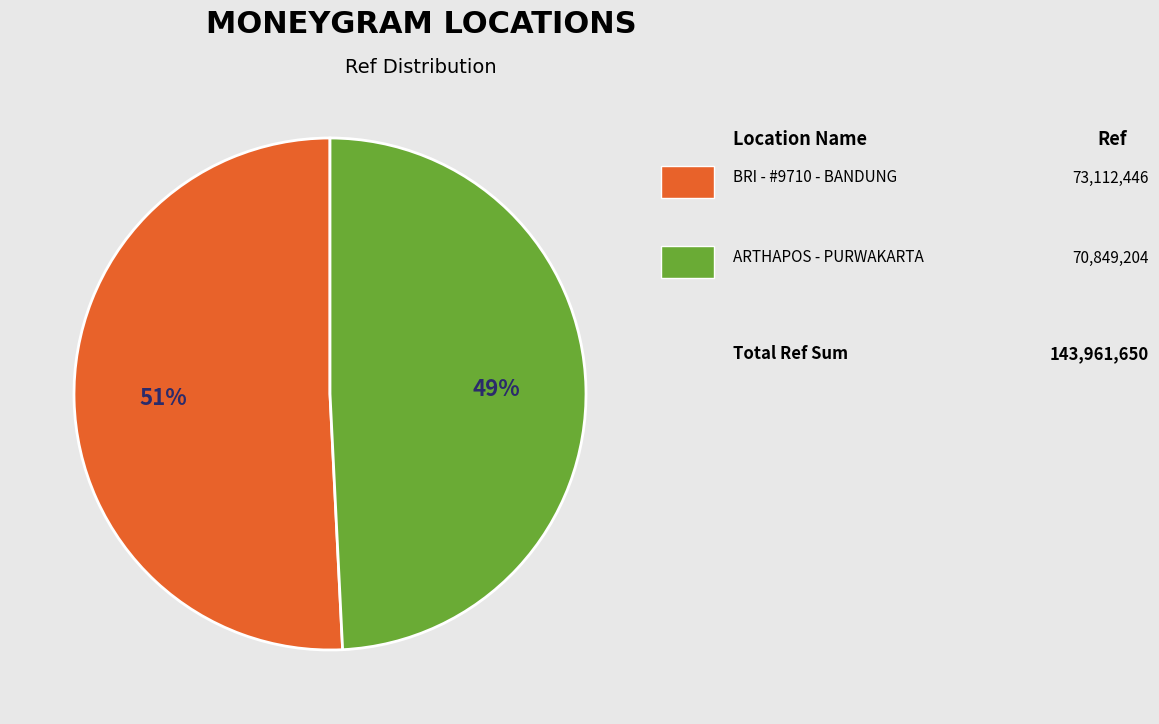

Is there a majority slice in this chart?

Yes